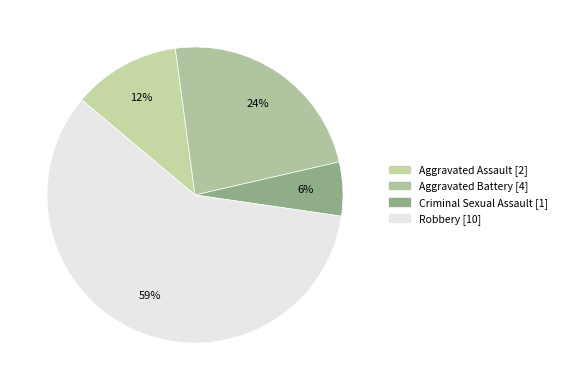

How many slices are in this pie chart?

4